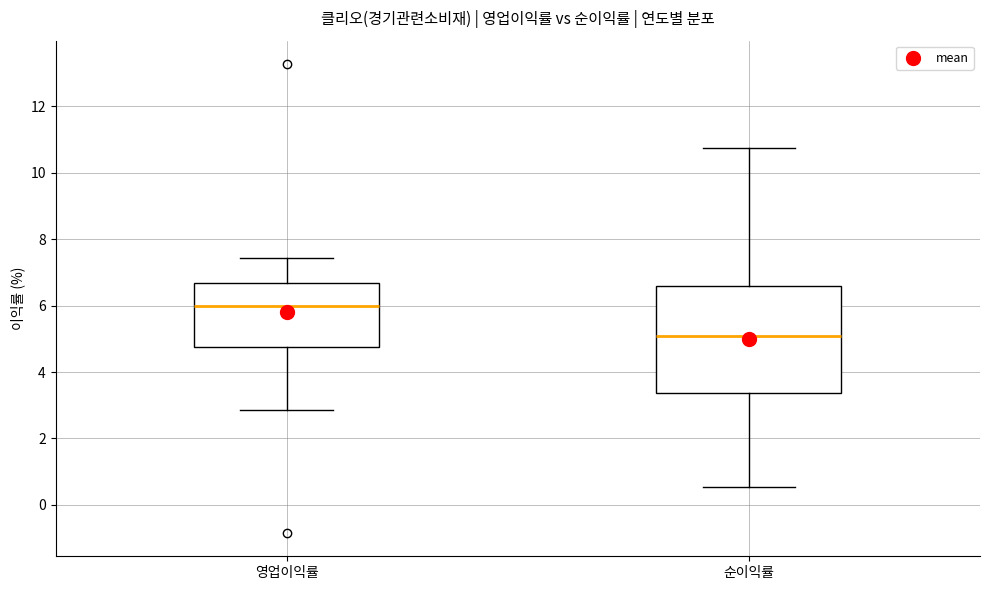

Comparing the boxes themselves (not the whiskers), which one is the tallest?

순이익률